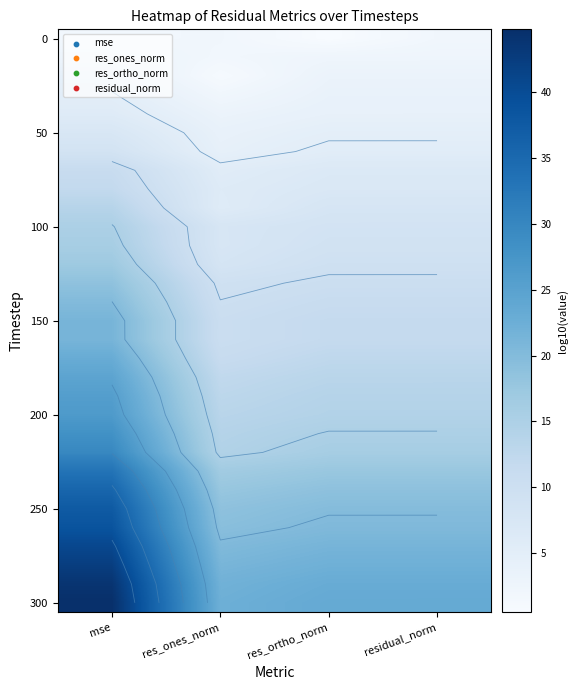

Which has a higher value, res_ortho_norm or residual_norm?

residual_norm